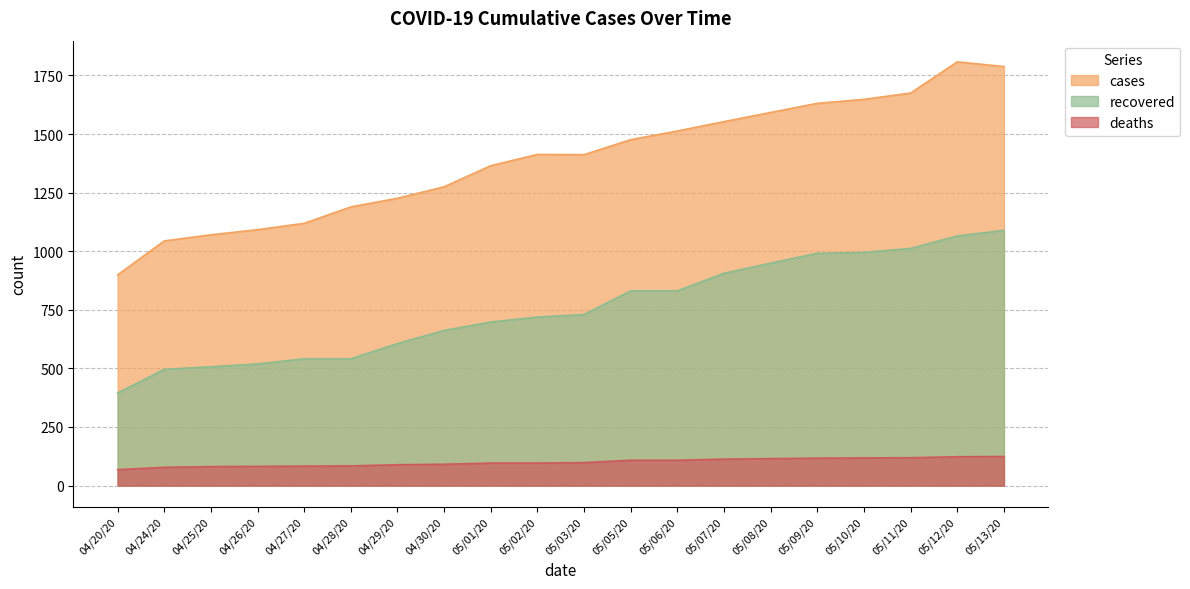

Where is deaths nearest to the value 96?

05/01/20